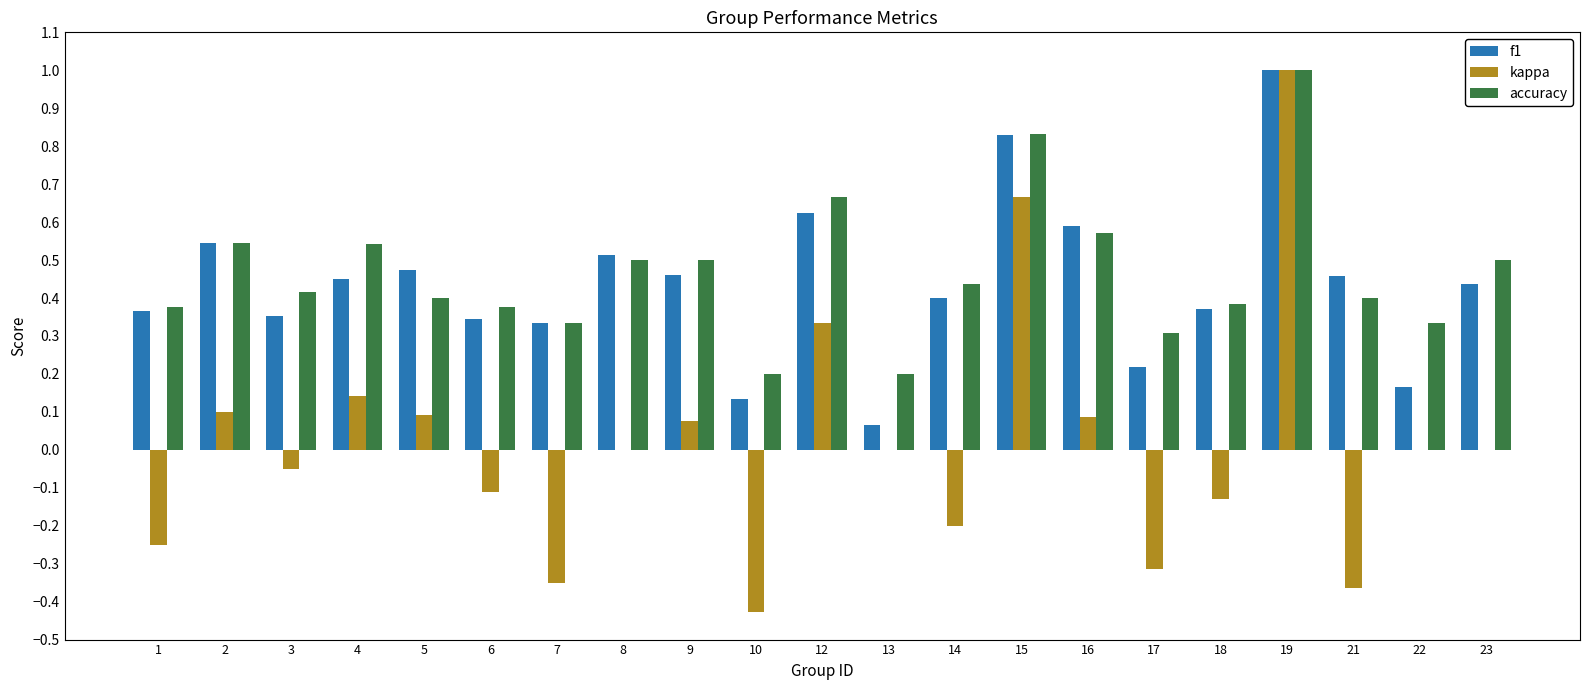

How many categories are shown in the chart?

21